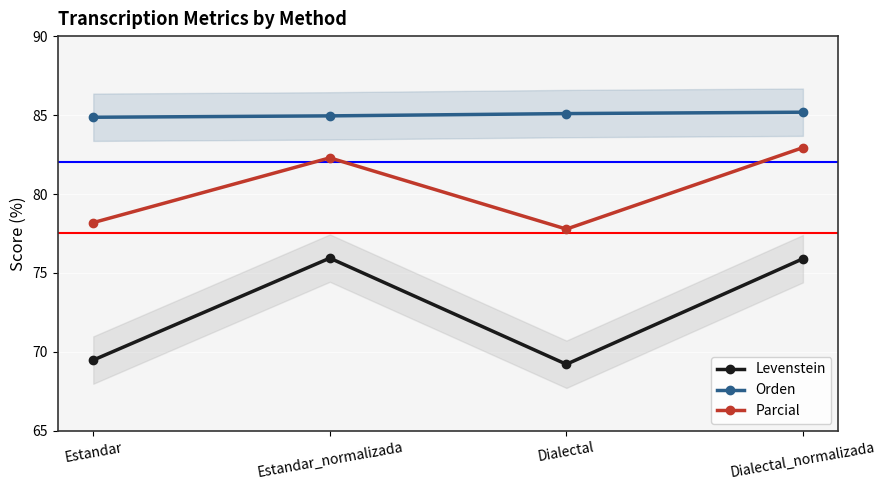

What is the sum of the Orden values at Dialectal and Dialectal_normalizada?

170.3